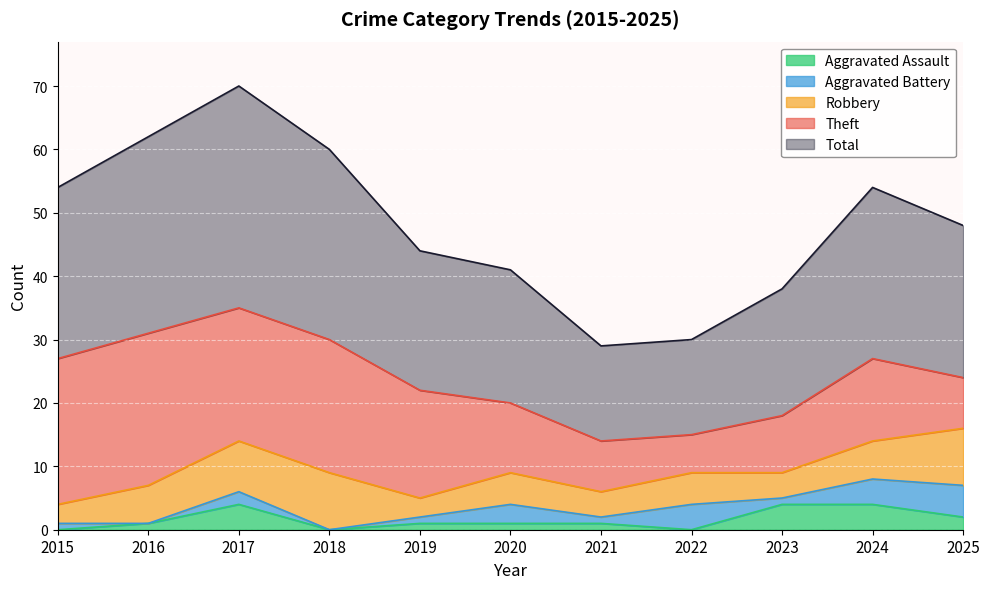

At which label is Theft closest to 15?

2019